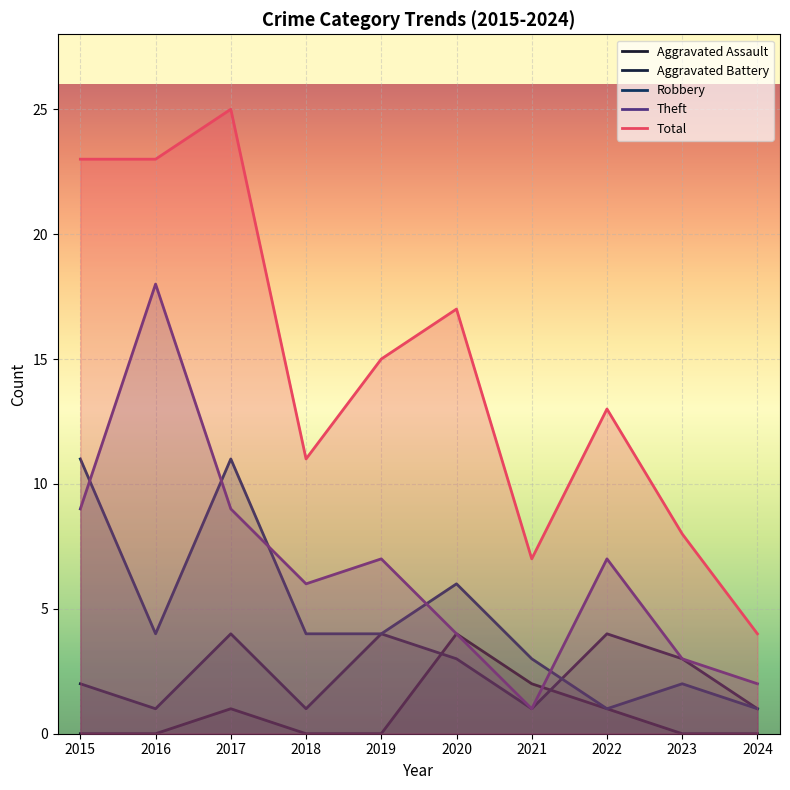

How many lines are shown in the chart?

5